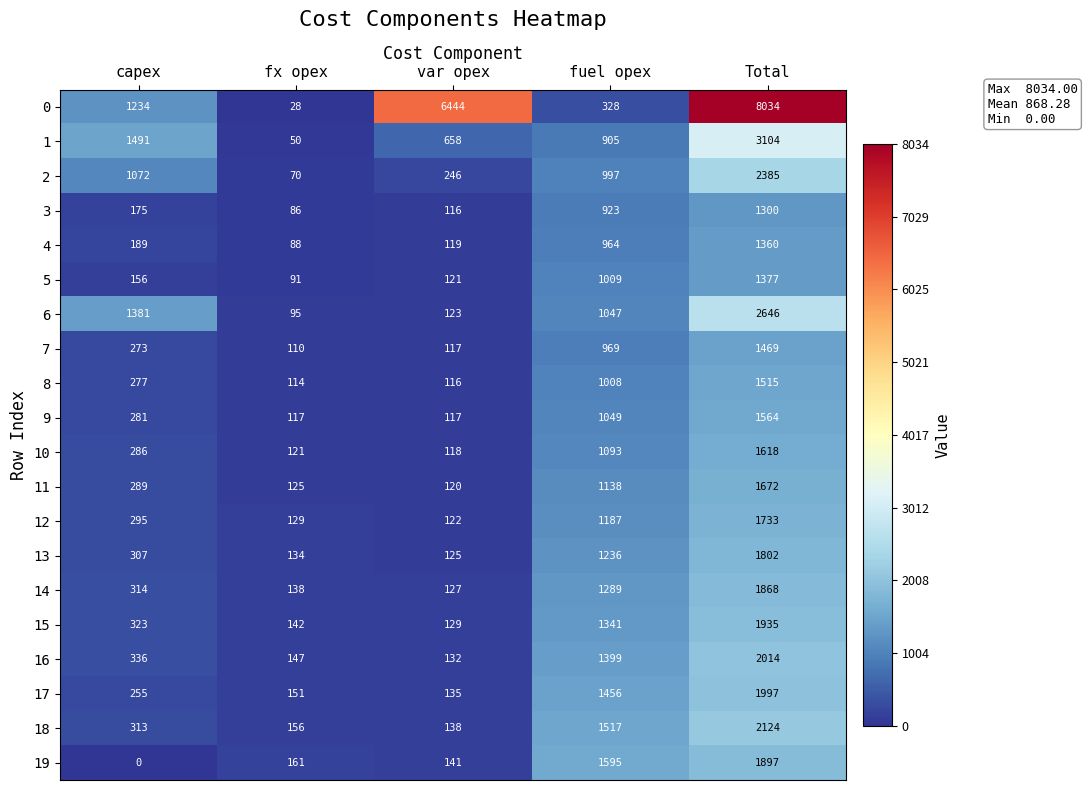

Is the value of 1 at fx opex greater than the value of 11 at var opex?

No